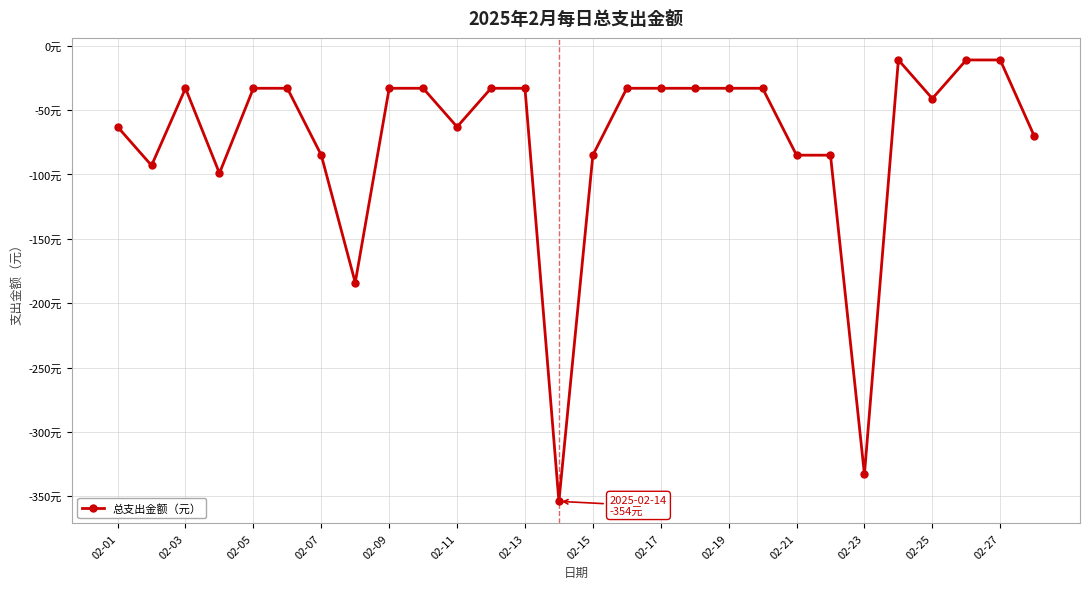

Is this an area chart (filled region under the line)?

No